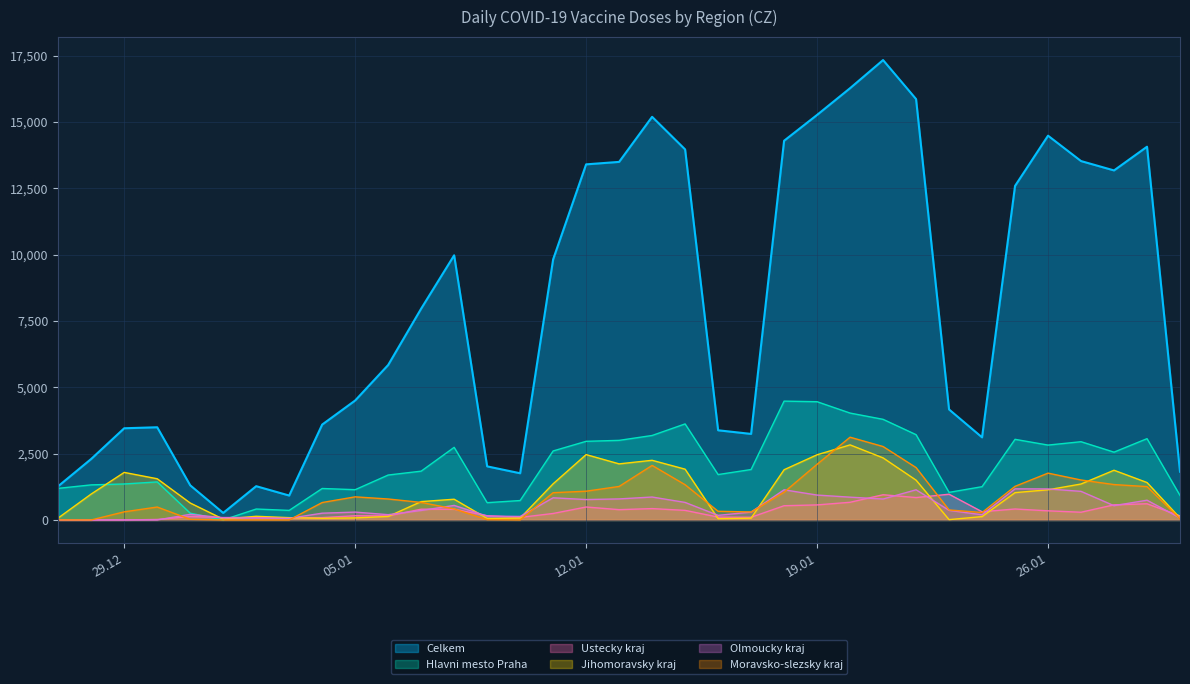

What position from the right is 25.01.2021?

6